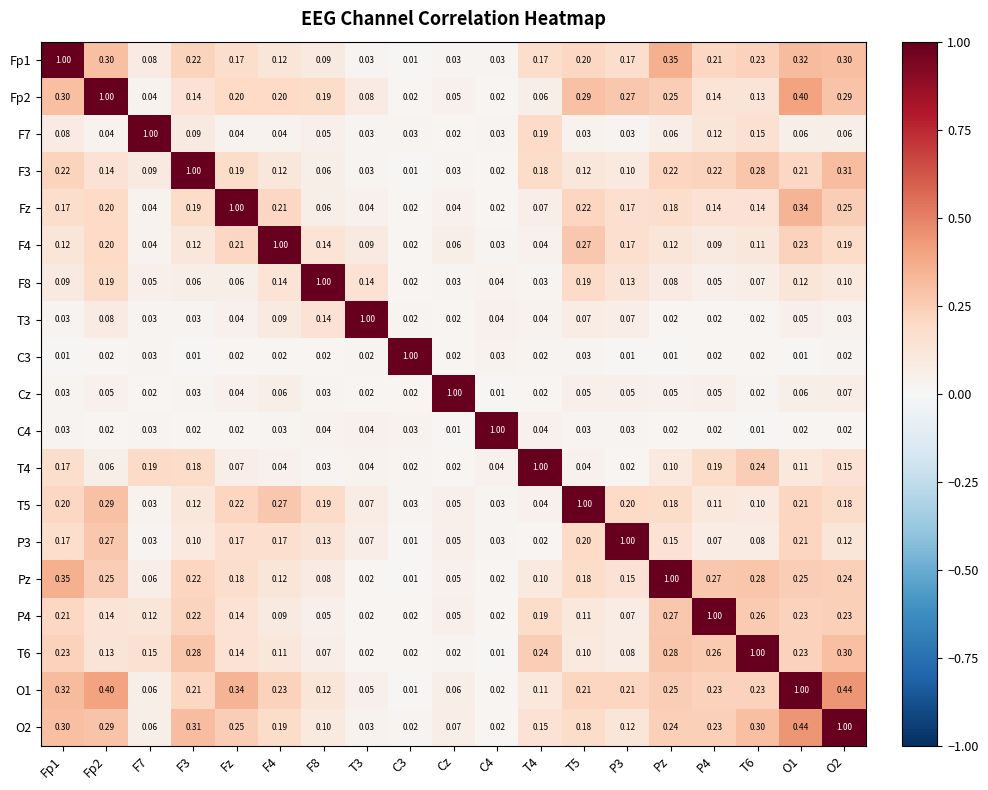

Is the value of T3 at F8 greater than the value of F8 at C4?

Yes